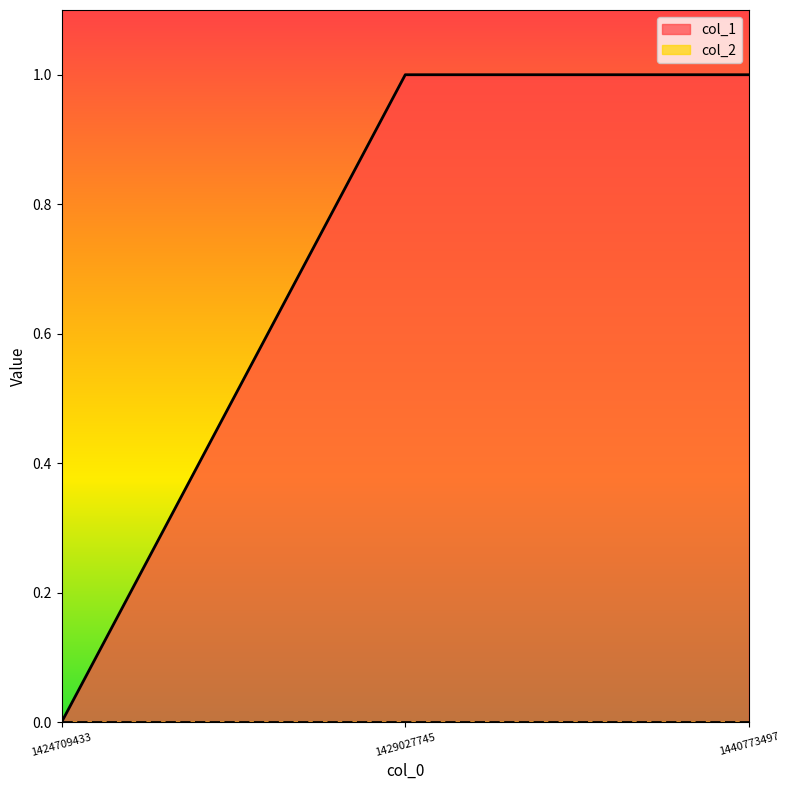

What is the difference between the maximum and minimum values?

1